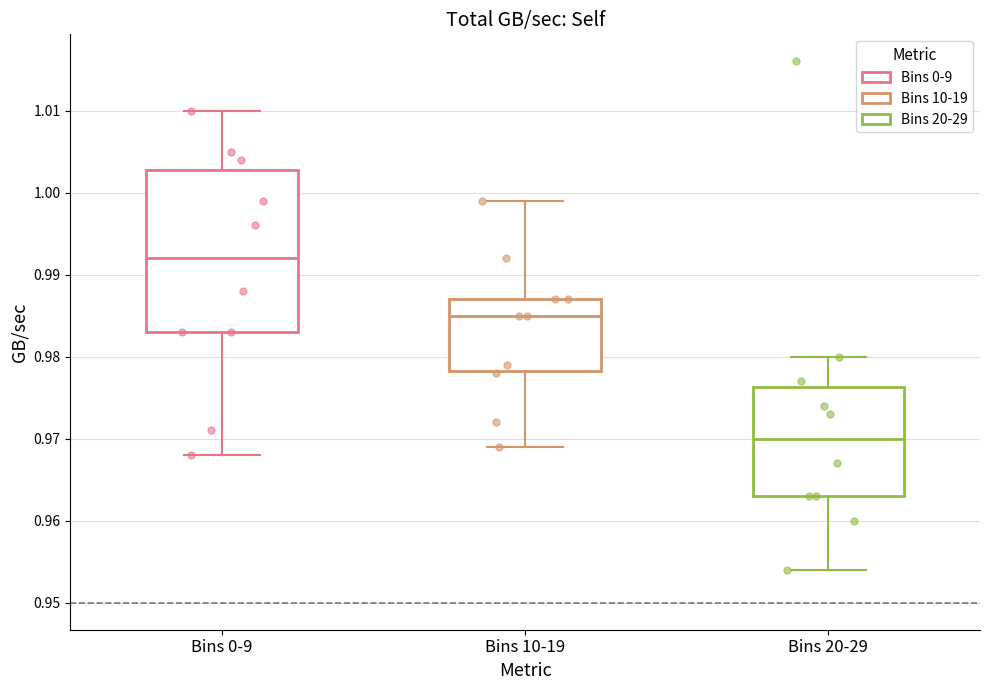

Which box's median line is the lowest?

Bins 20-29